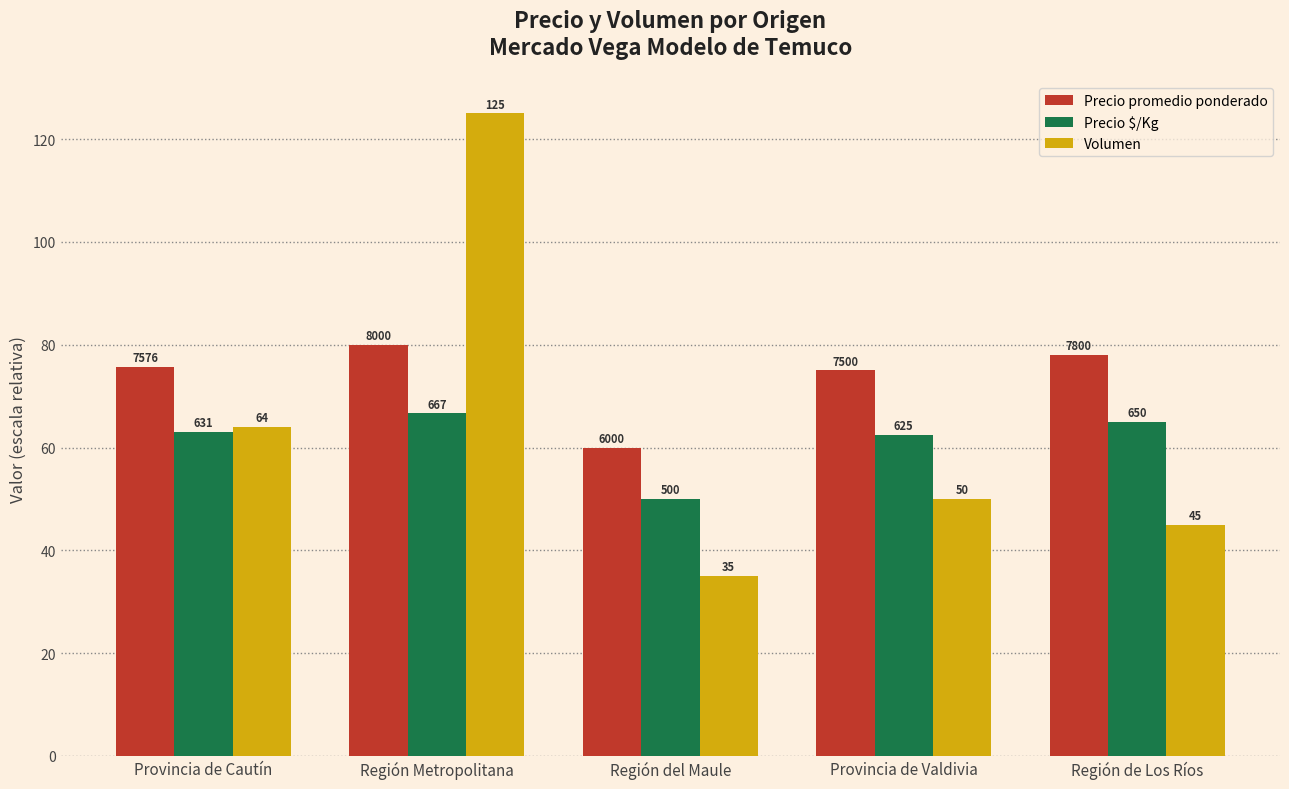

True or false: Precio $/Kg has a value of 65.0 at Región de Los Ríos.

True